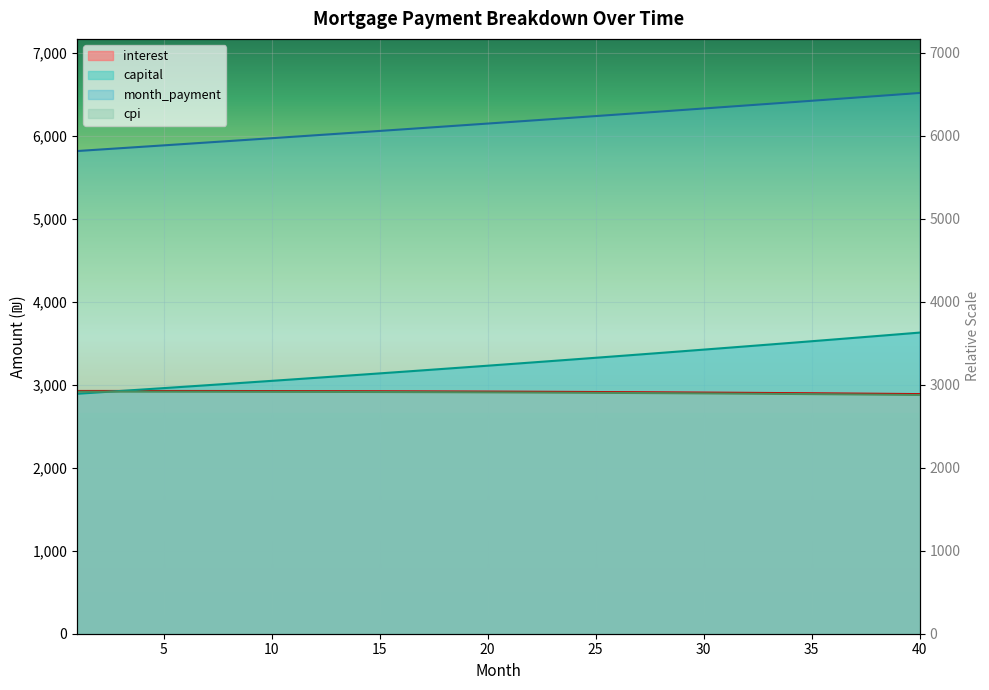

At which label is capital closest to 3260?

22